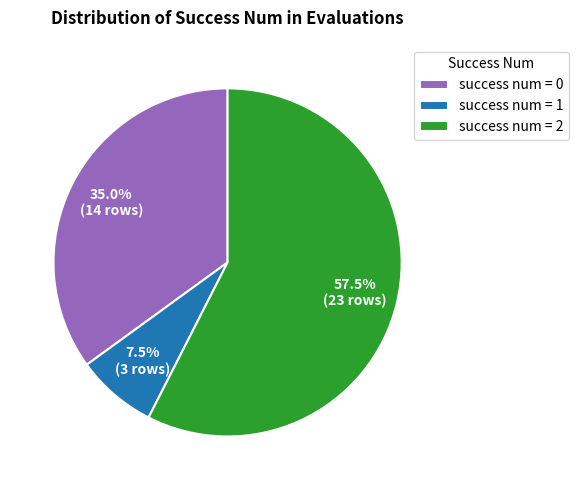

Approximately how many times larger is the value at success num = 2 compared to success num = 0?

1.6